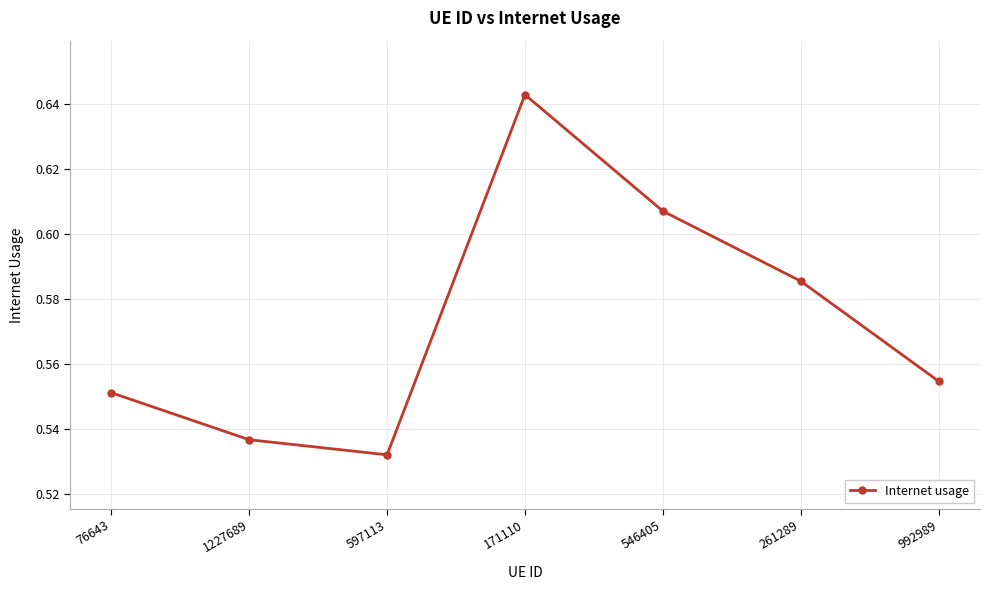

What is the change in value from 76643 to 546405?

+0.1